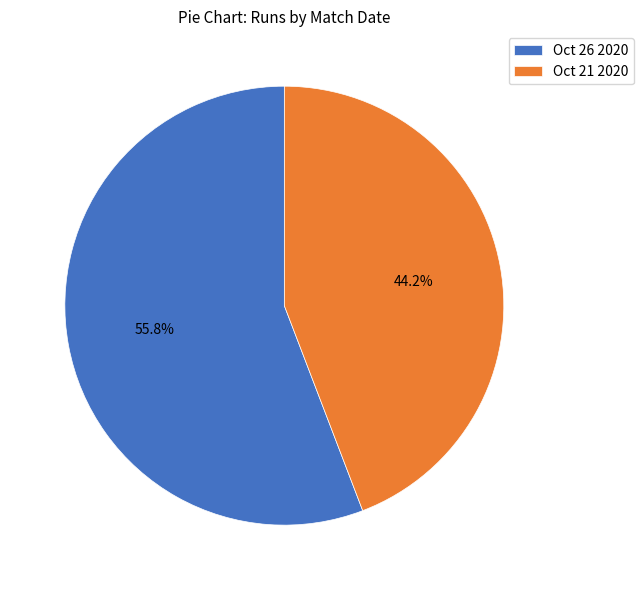

Which category has the biggest portion of the pie?

Oct 26 2020